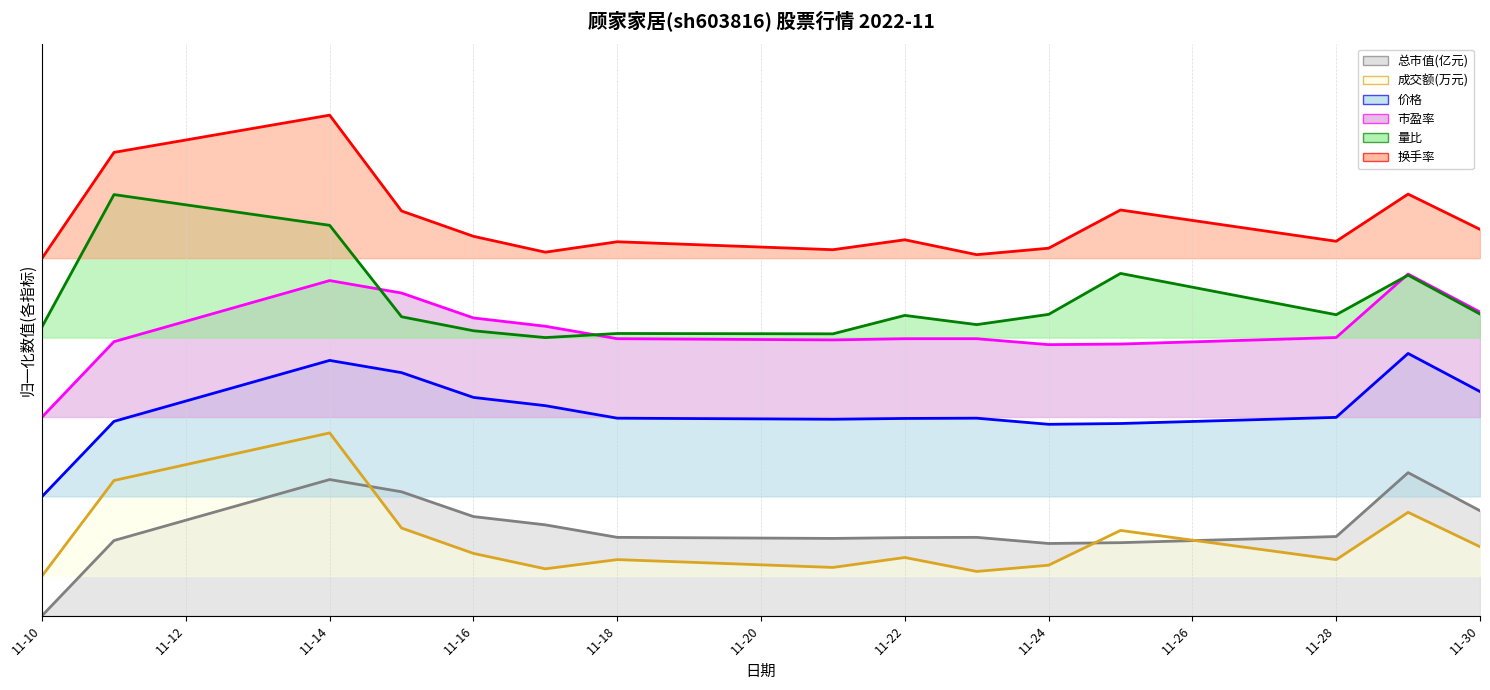

True or false: 量比 and 价格 cross at least once.

False